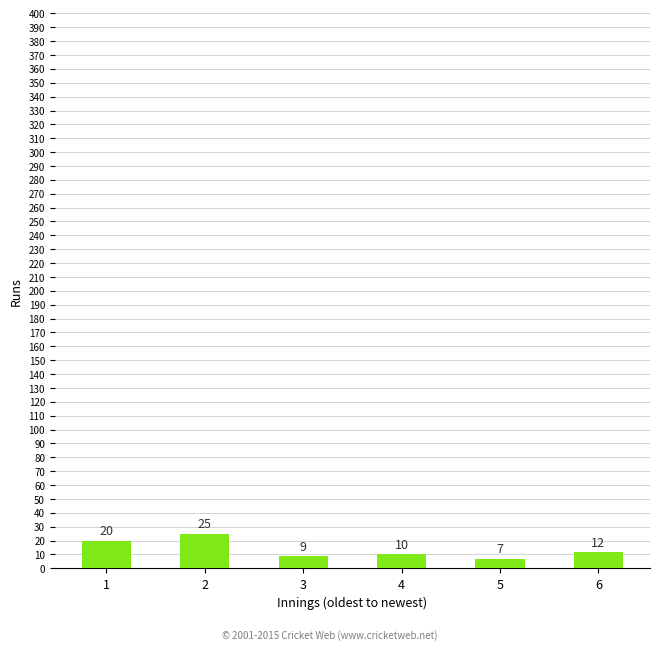

What is the difference between the maximum and minimum values?

18